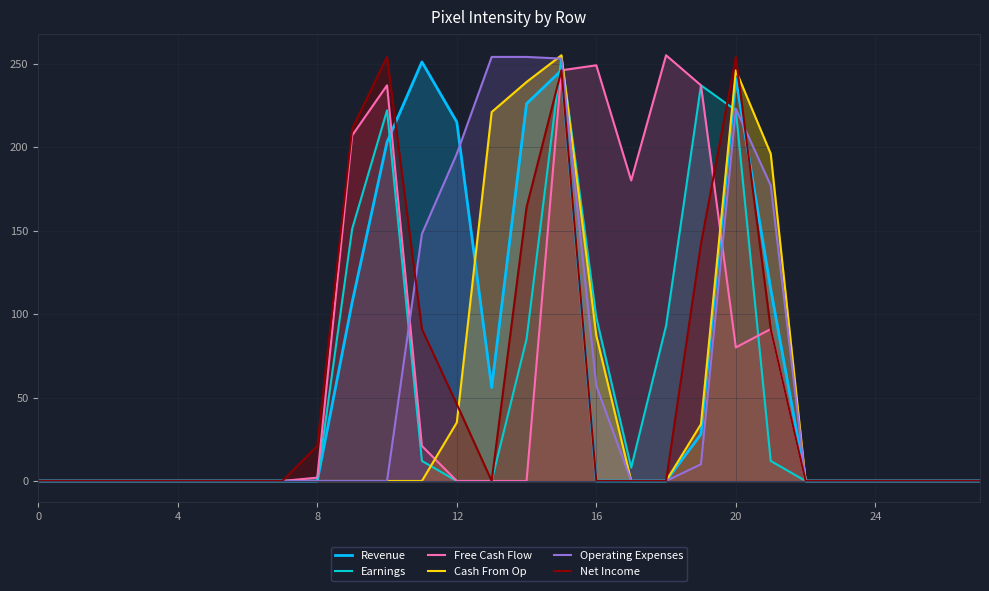

Is it true that Free Cash Flow equals 0 at 13?

True